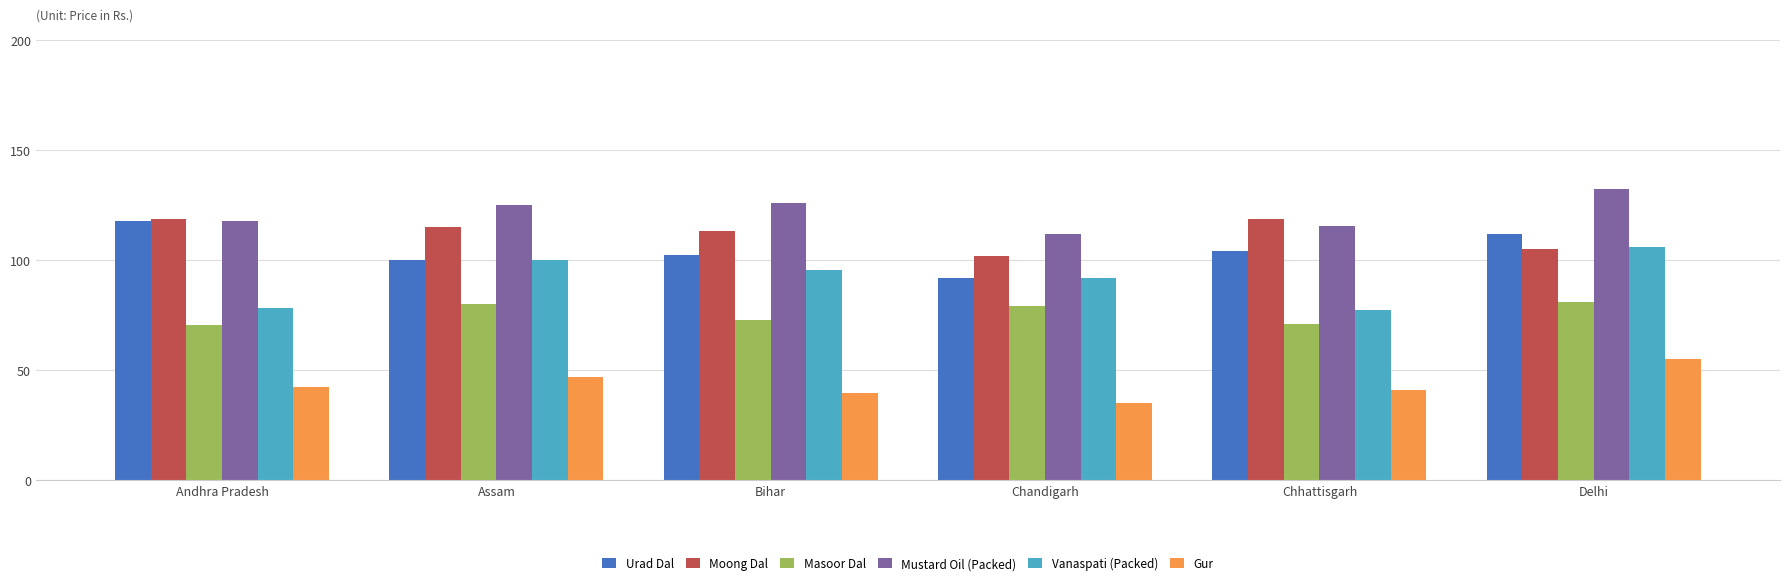

What is the average value of the Vanaspati (Packed) series?

91.5